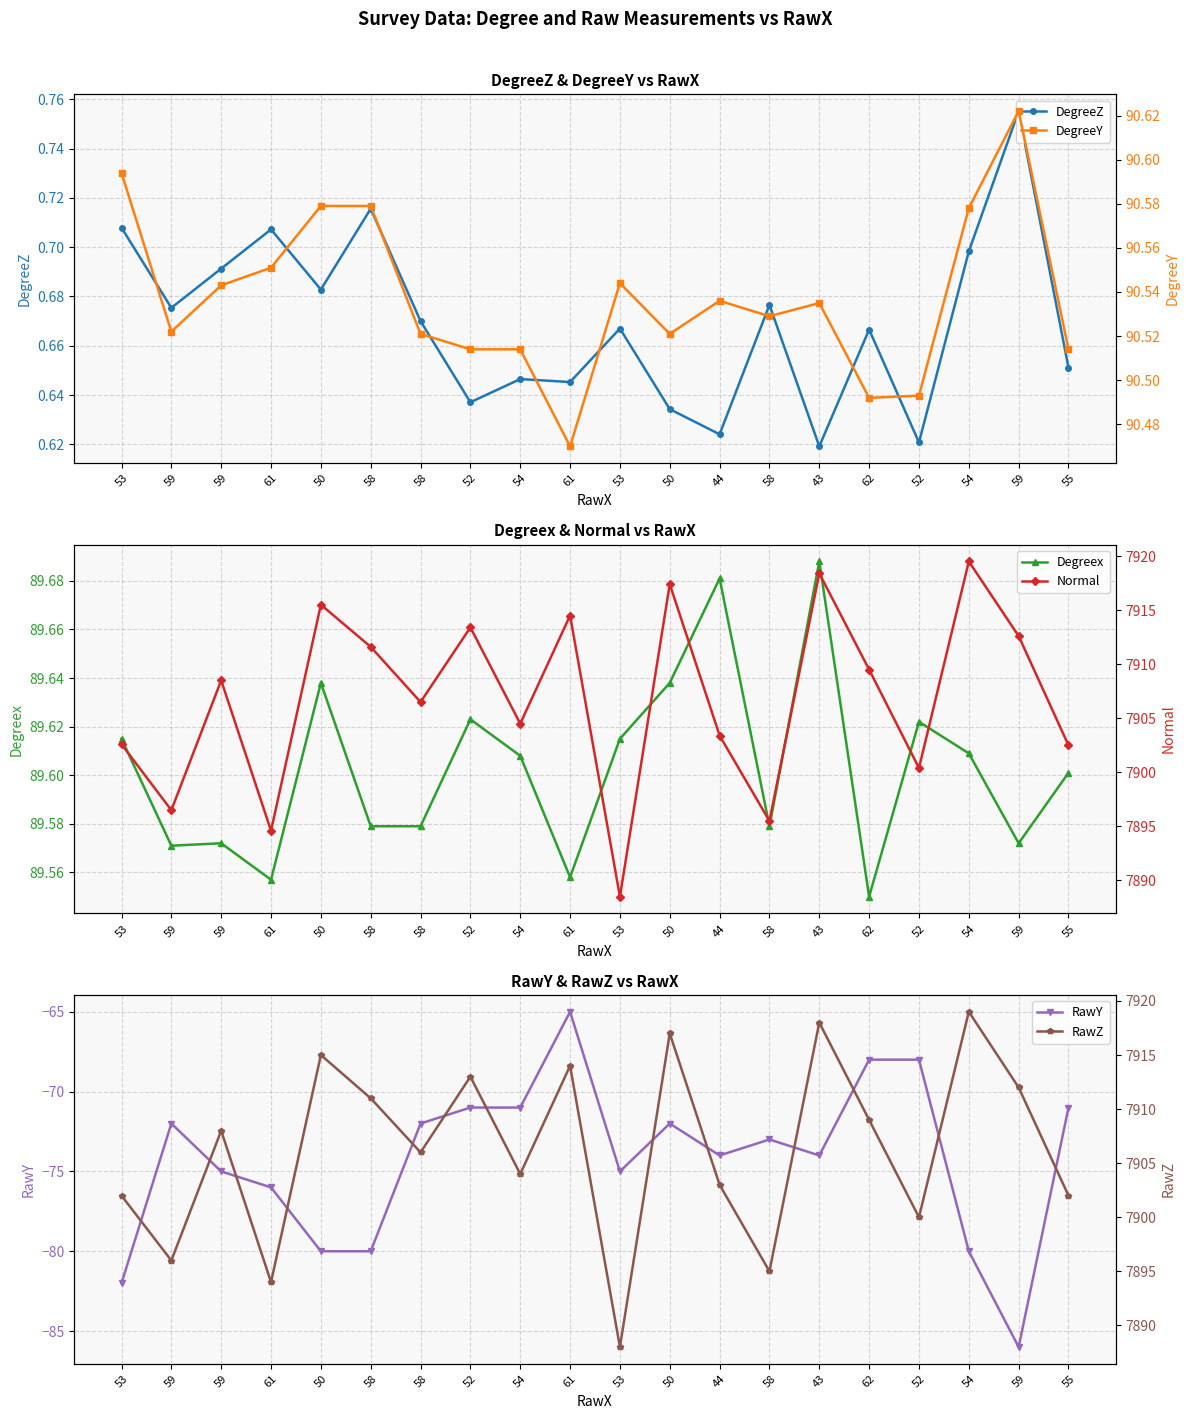

At which label does DegreeZ reach its peak?

59